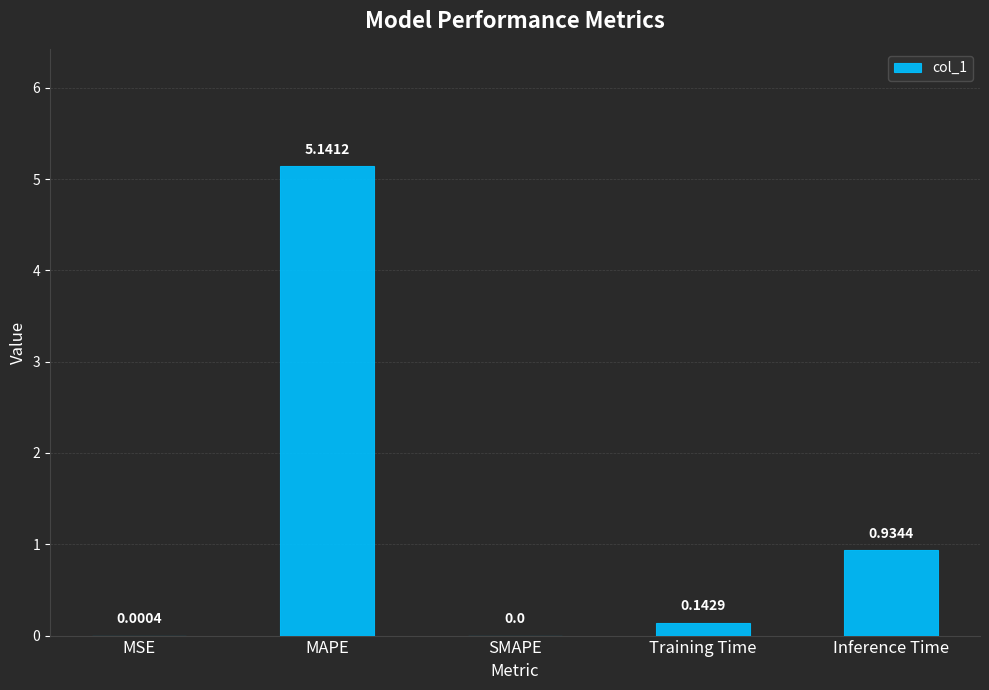

Which category has the highest value across all series?

MAPE